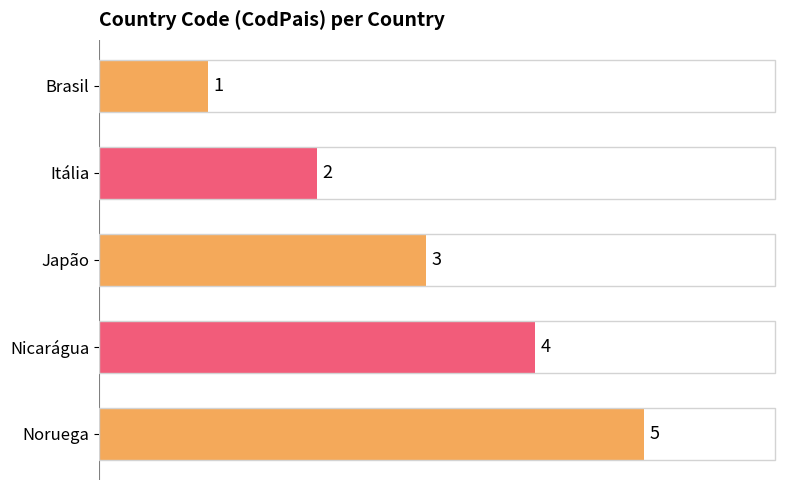

What is the ratio of the value at Itália to the value at Japão?

0.7